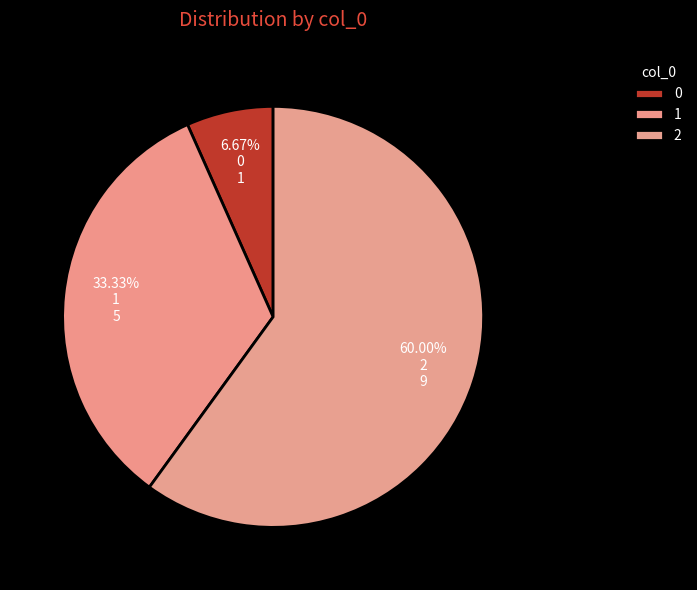

Is it true that 1 is 33% of the pie?

True